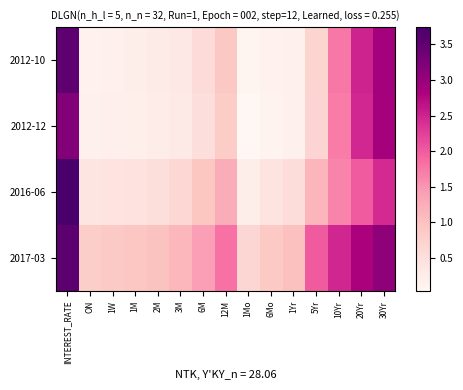

What is the total value across all series at INTEREST_RATE?

14.0